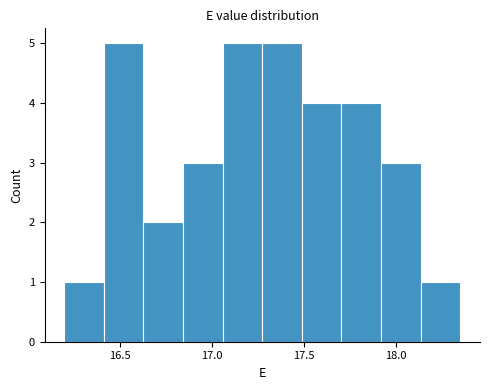

What is the height of the bar covering 16.415 to 16.630 on the x-axis? Neither the bar edges nor the heights are printed on the chart, so give them approximately, as read against the axes.

5